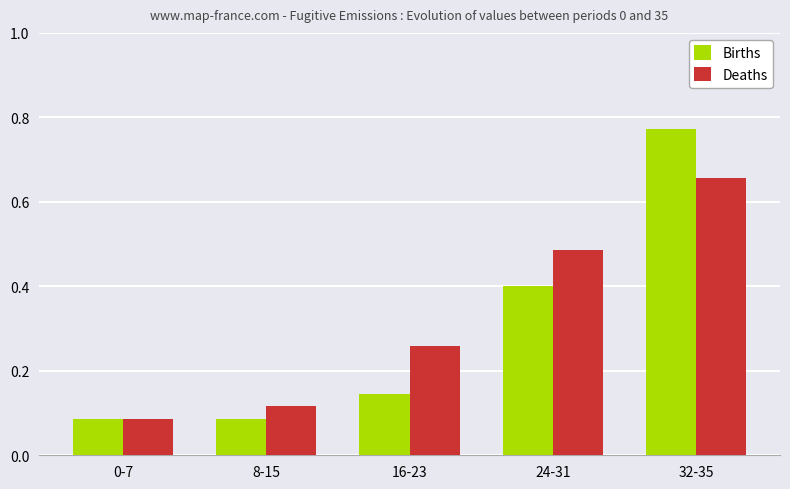

List the series in order of their peak value, highest first.

Births, Deaths